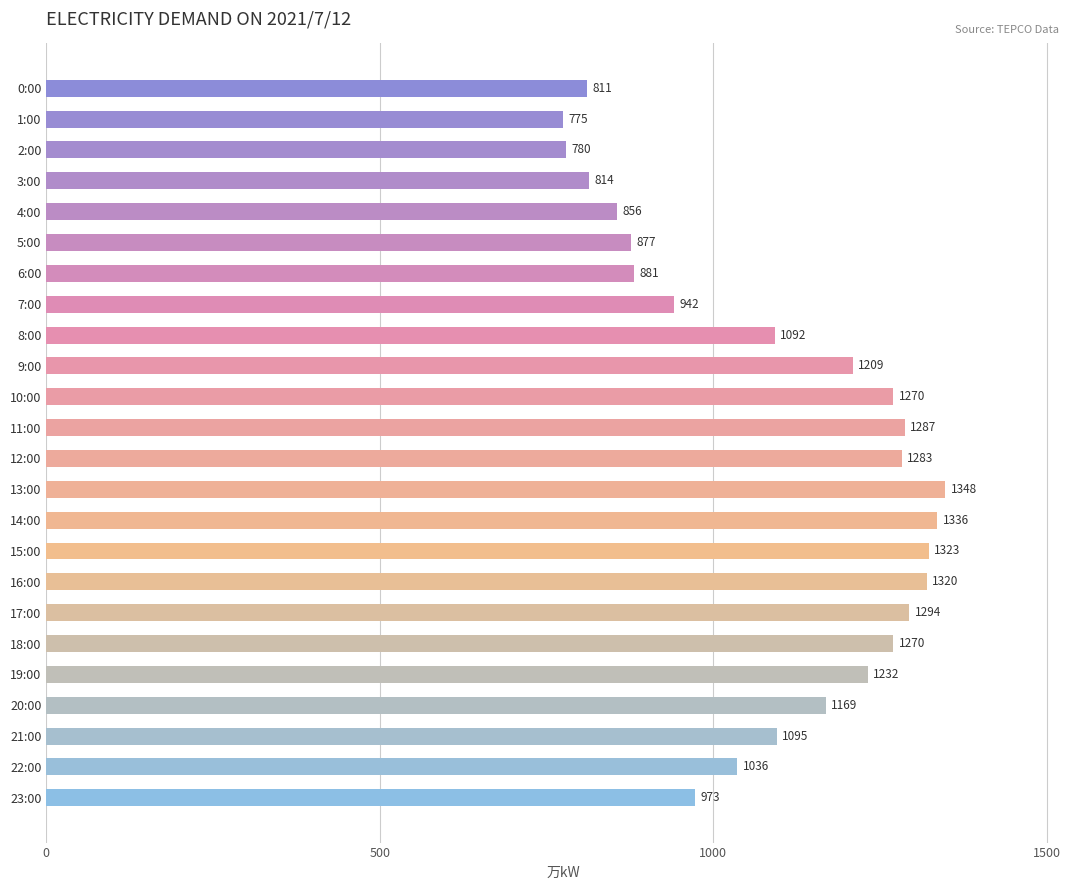

Reading bottom to top, list all the values displayed in this chart.

973	1036	1095	1169	1232	1270	1294	1320	1323	1336	1348	1283	1287	1270	1209	1092	942	881	877	856	814	780	775	811